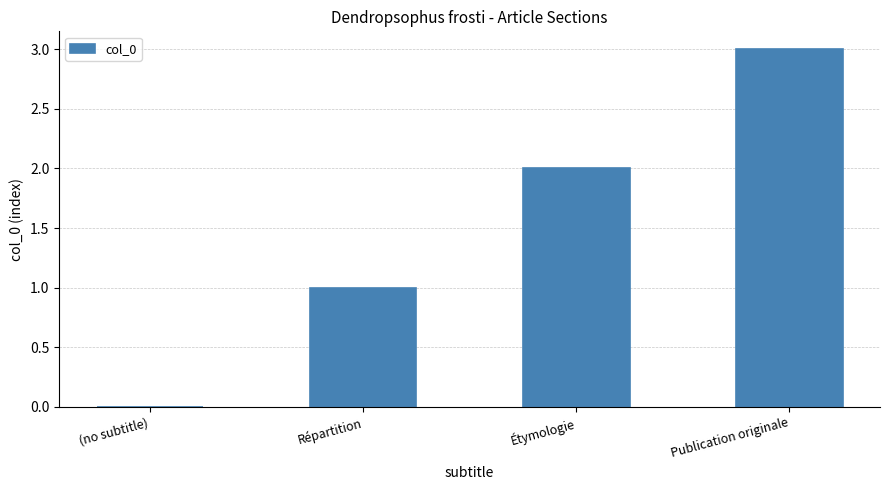

Reading left to right, extract all data points from this chart.

0	1	2	3